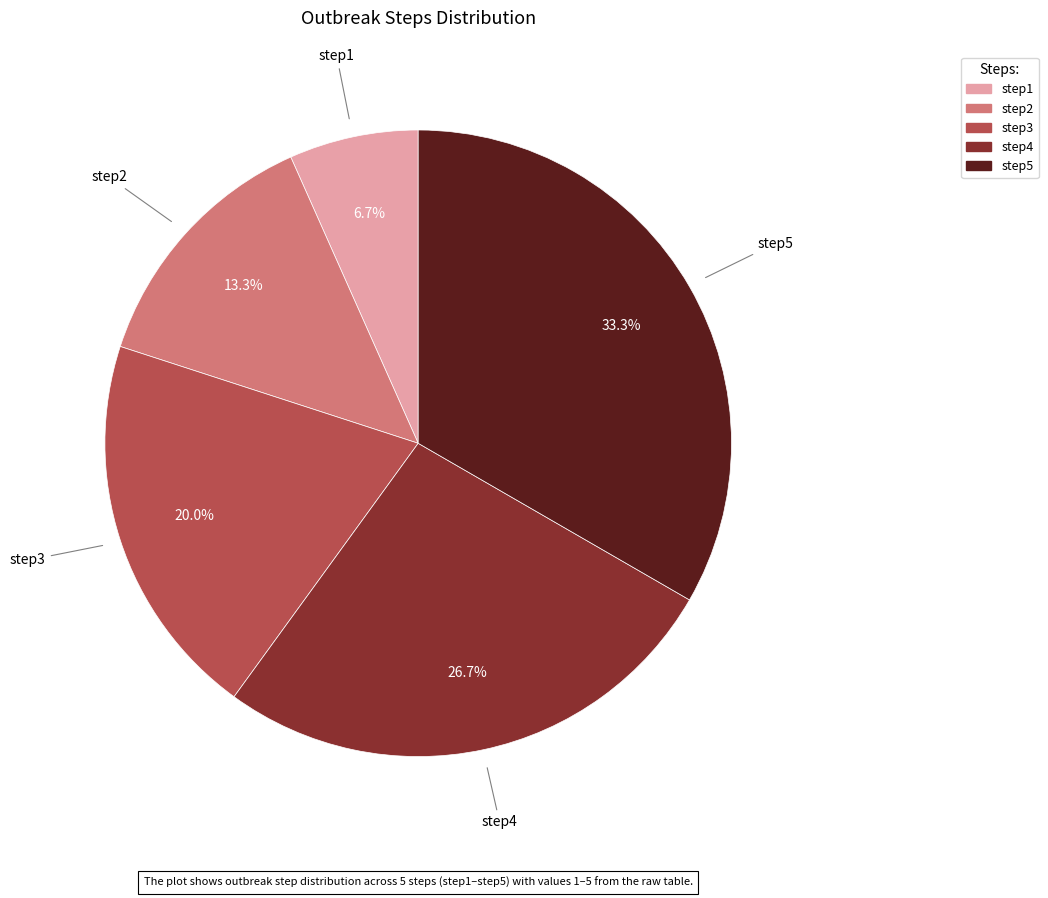

Is there a majority slice in this chart?

No